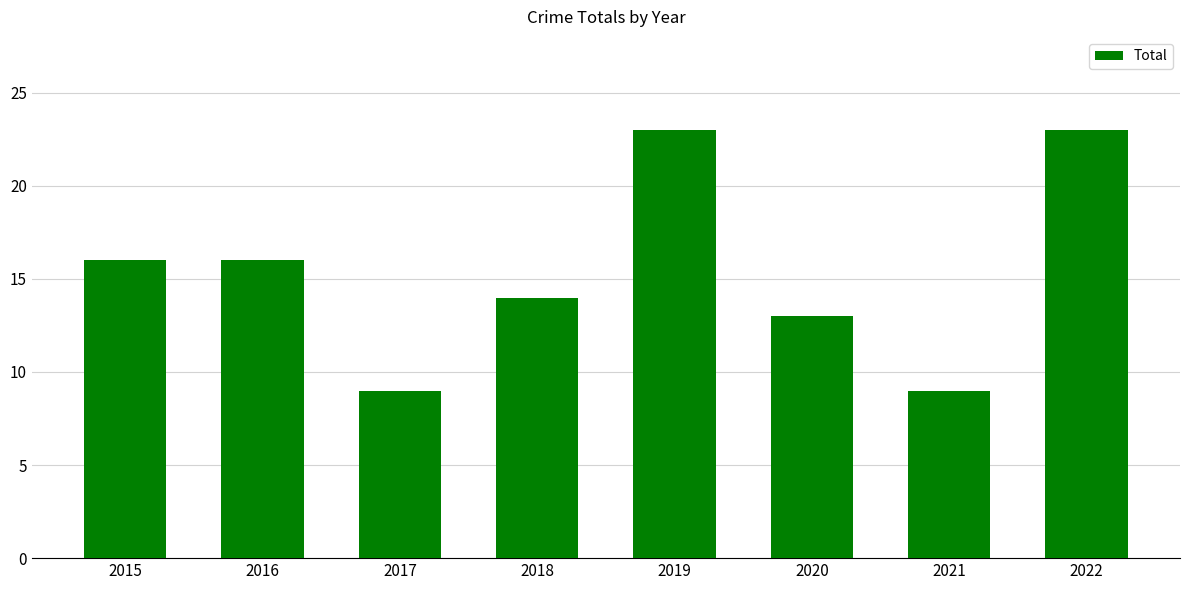

What is the ratio of the value at 2021 to the value at 2018?

0.6